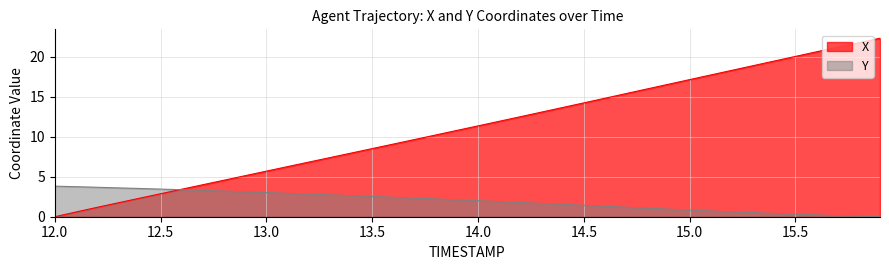

What is the average value of the X series?

11.1